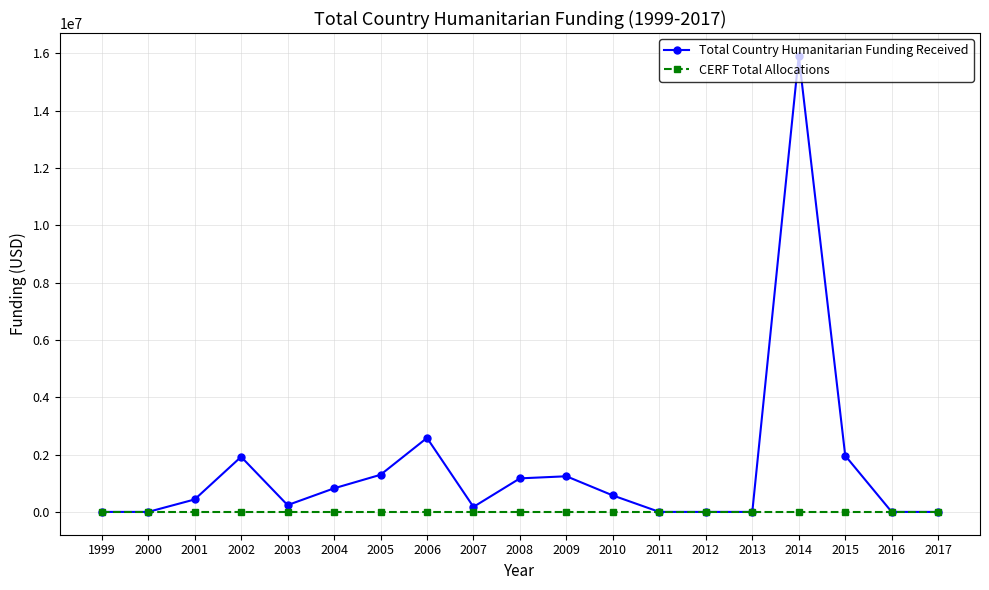

List the series in order of their overall mean, highest first.

Total Country Humanitarian Funding Received, CERF Total Allocations